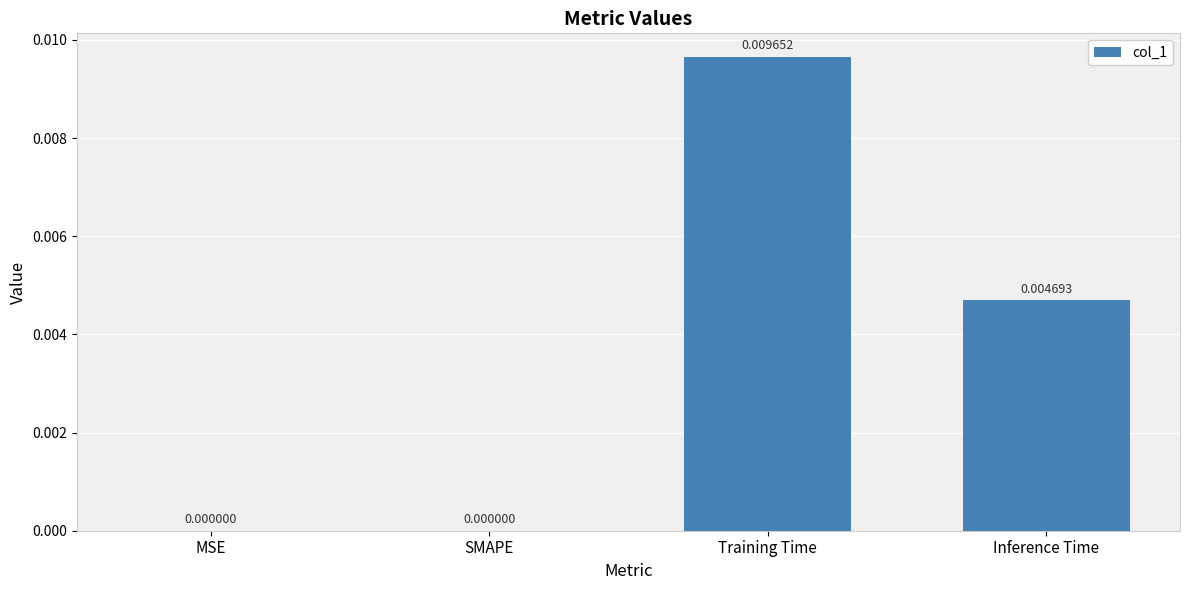

Between SMAPE and Inference Time, which is larger?

Inference Time